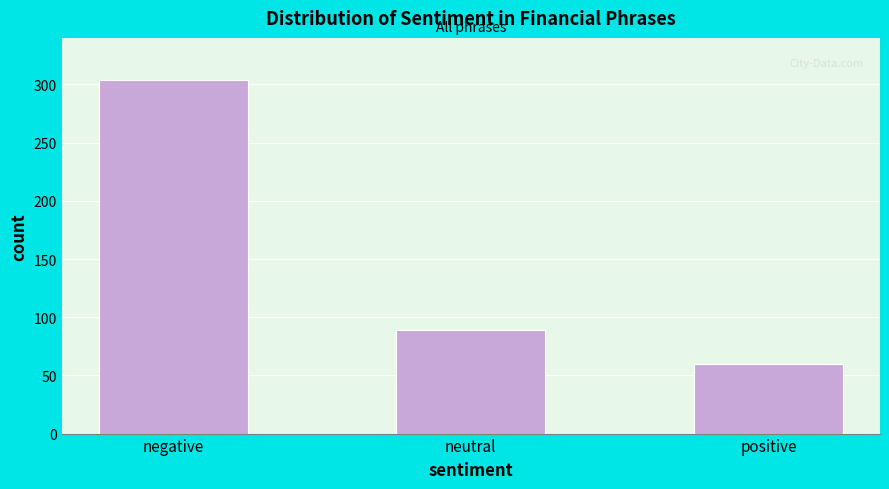

Reading right to left, what are all the values shown in this chart?

60	89	304